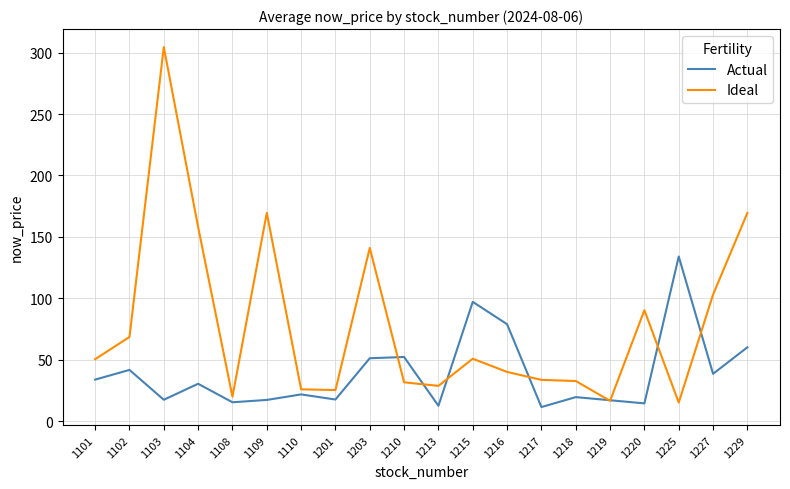

The Ideal series shows 55.4 at 1203. True or false?

False